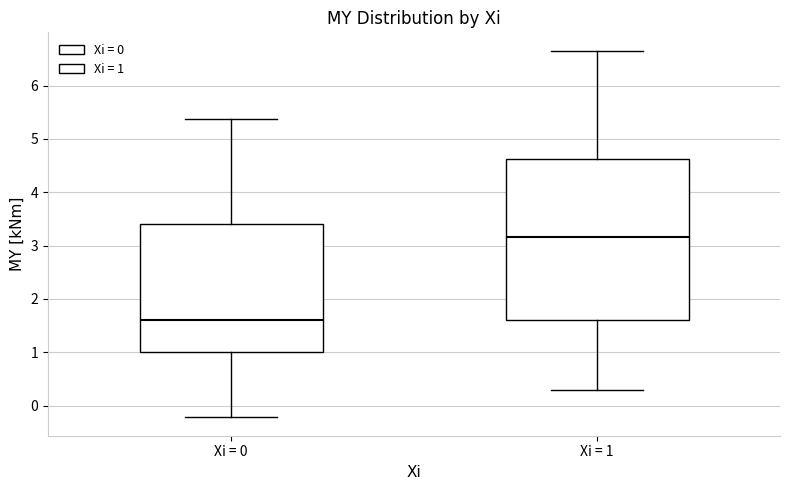

Reading left to right, transcribe this box plot: for each box, give where its median line is, the range the box spans, and where its two whiskers end, as read against the y-axis. The values are not printed on the chart, so give them approximately, as read against the axis.

Xi = 0: median 1.6, box 1.0 to 3.4, whiskers -0.2 to 5.4
Xi = 1: median 3.2, box 1.6 to 4.6, whiskers 0.3 to 6.7